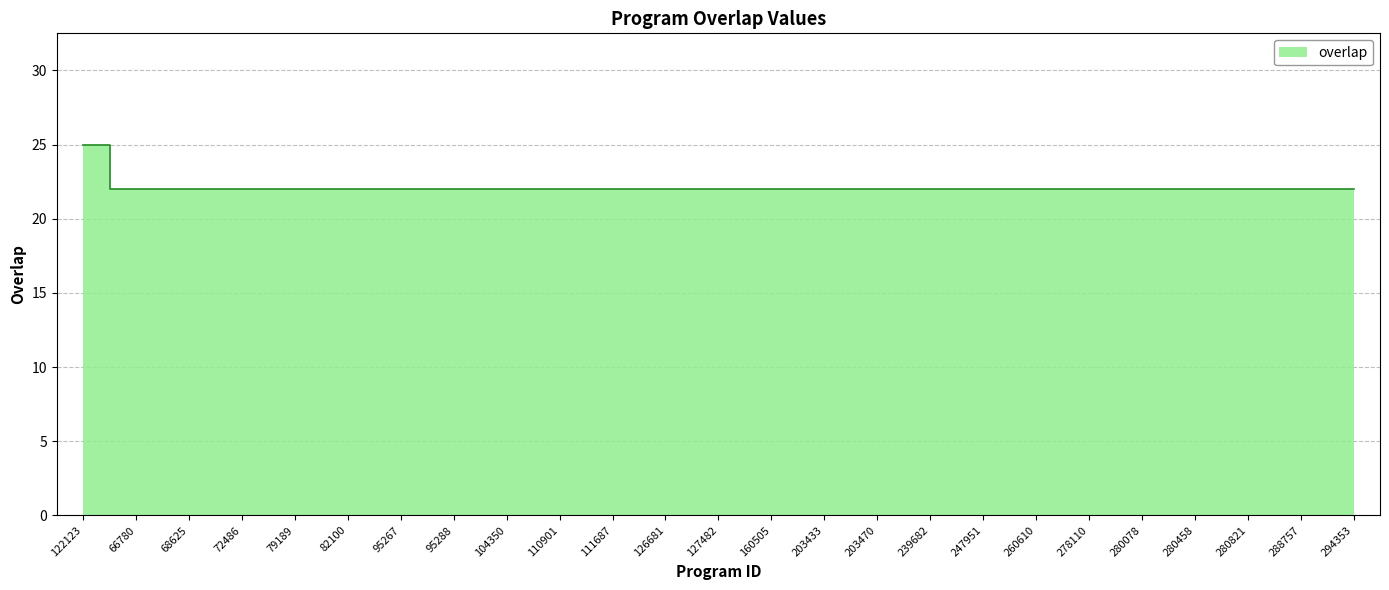

How many values exceed 22?

1